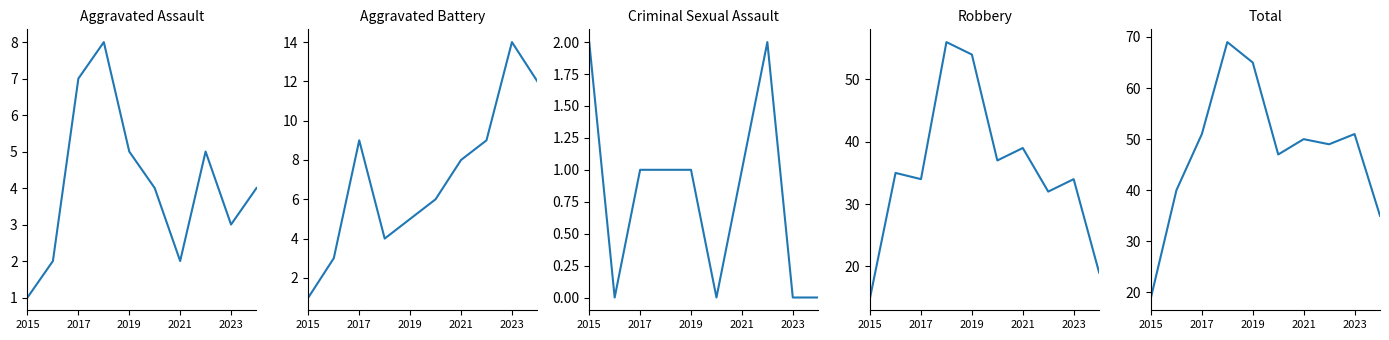

Between 7 and 8, which series saw the biggest shift?

Aggravated Battery